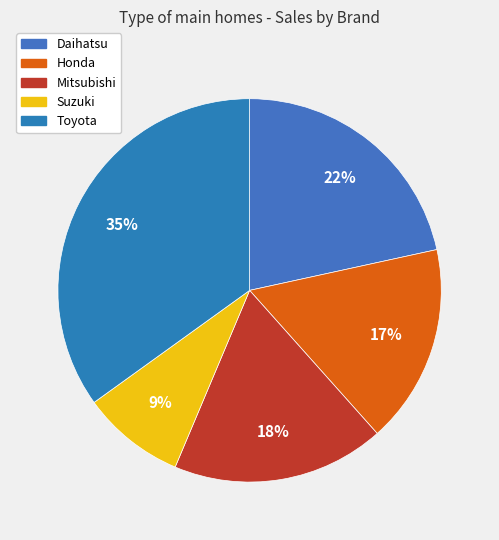

Rank the categories by value from lowest to highest.

Suzuki, Honda, Mitsubishi, Daihatsu, Toyota